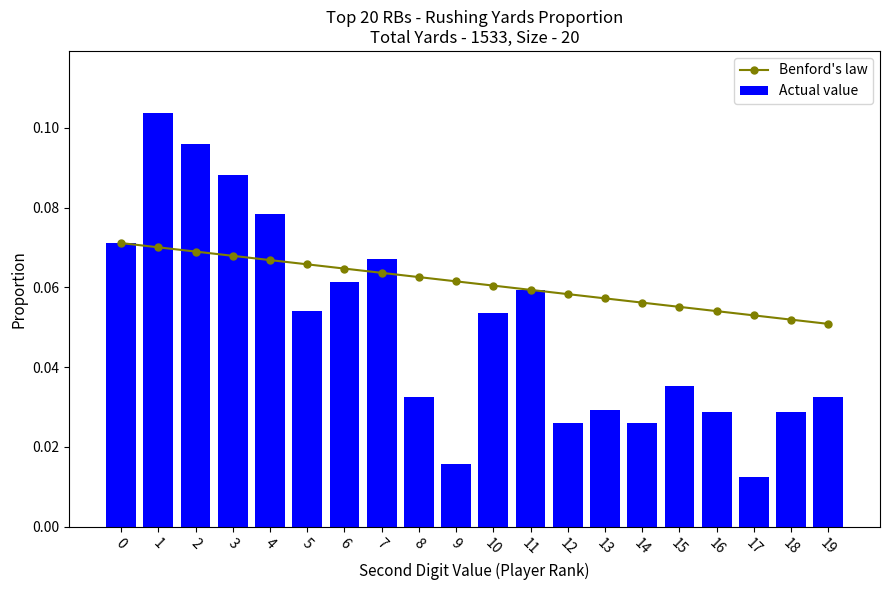

Are the bars grouped side by side (vs. stacked)?

Yes